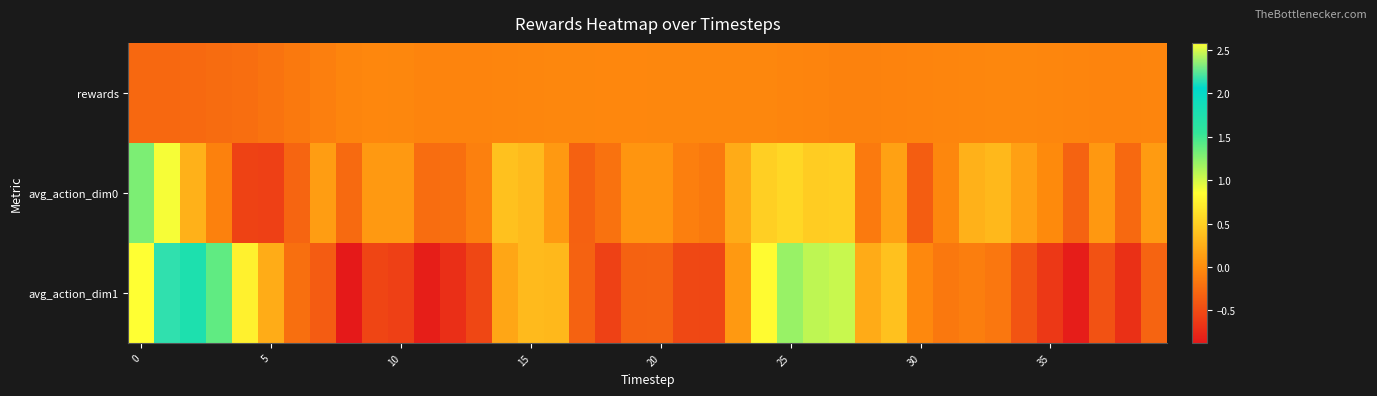

At how many categories does at least one series exceed 1?

7